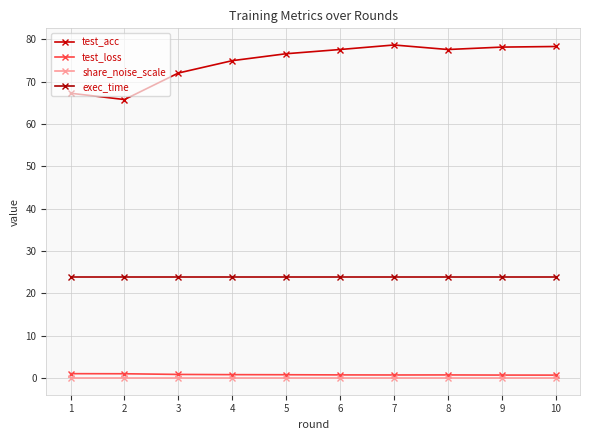

How many data points does each series have?

10